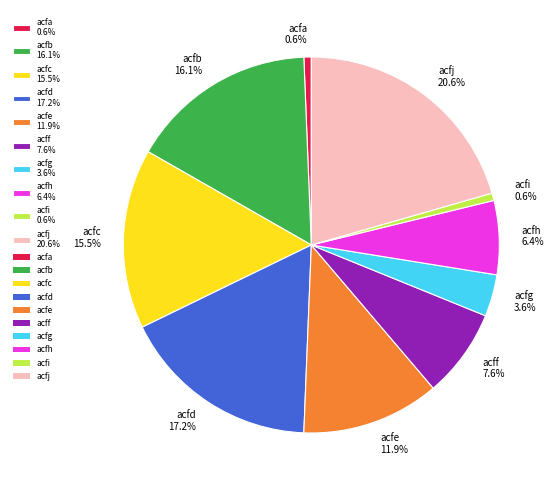

Which has a higher value, acfj or acfc?

acfj